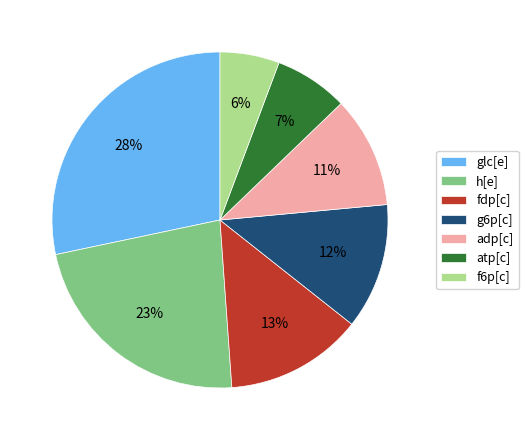

How many slices are in this pie chart?

7